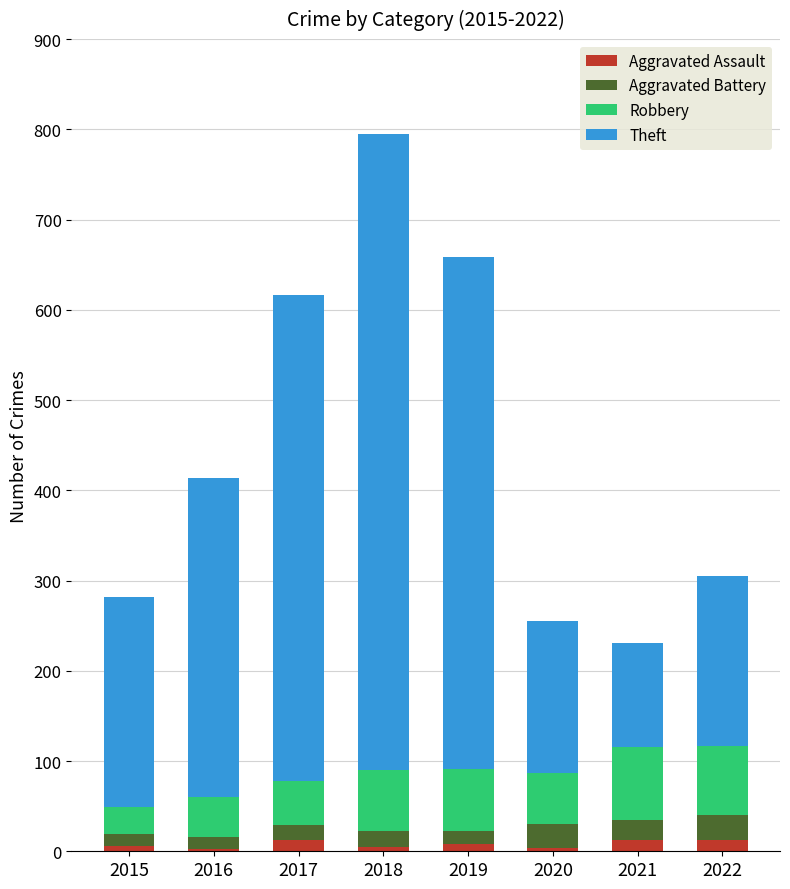

Is it true that Aggravated Assault equals 13 at 2021?

True